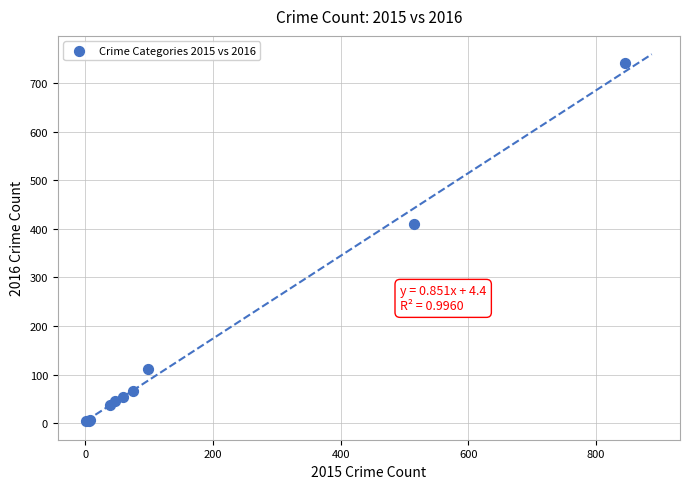

What Y value in the scatter plot is closest to 372?

409